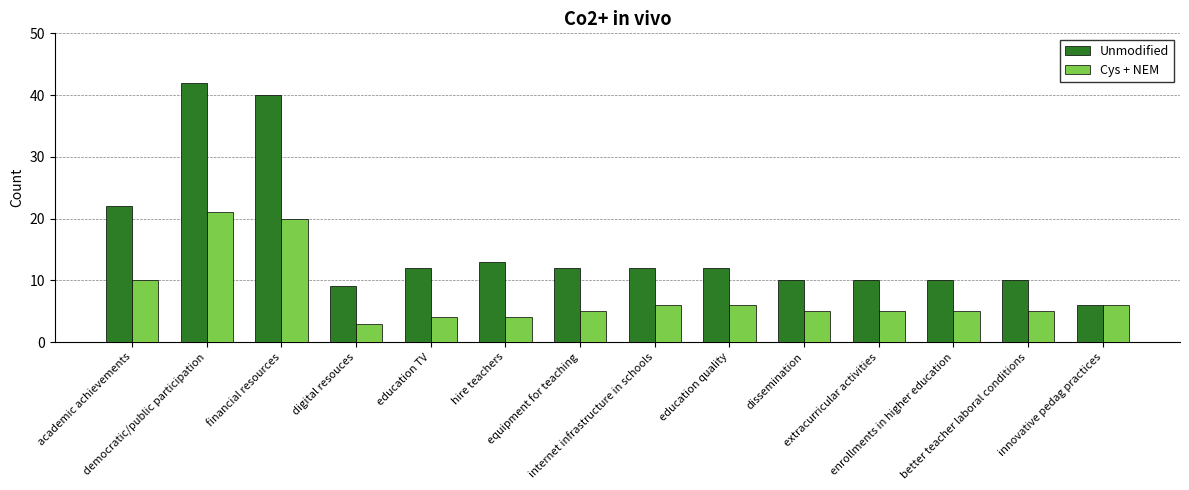

Rank the series by their average value, from highest to lowest.

Unmodified, Cys + NEM